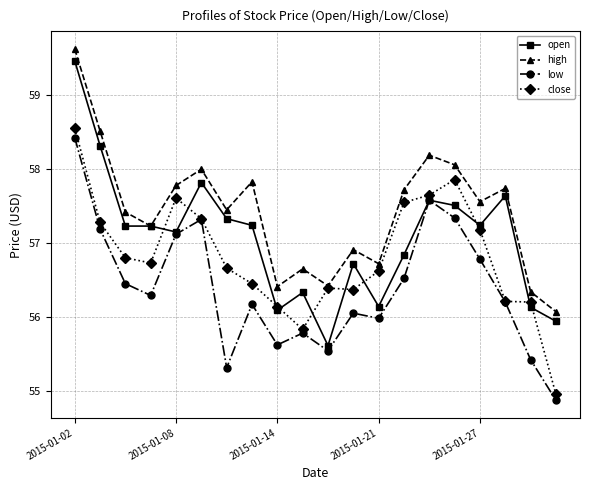

What is the value of the low point at the 1st from the left?

58.4